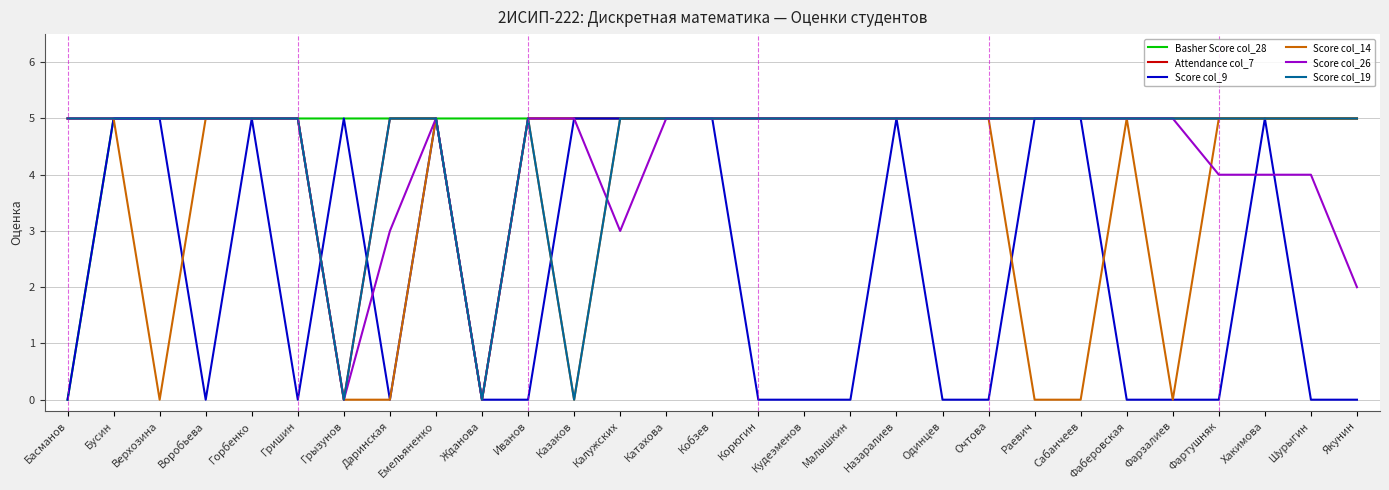

Reading right to left, list all the values displayed in this chart.

Basher Score col_28: Якунин=5	Шурыгин=5	Хакимова=5	Фартушняк=5	Фарзалиев=5	Фаберовская=5	Сабанчеев=5	Раевич=5	Очтова=5	Одинцев=5	Назаралиев=5	Малышкин=5	Кудеэменов=5	Корюгин=5	Кобзев=5	Катахова=5	Калужских=5	Казаков=5	Иванов=5	Жданова=5	Емельяненко=5	Даринская=5	Грызунов=5	Гришин=5	Горбенко=5	Воробьева=5	Верхозина=5	Бусин=5	Басманов=0
Attendance col_7: Якунин=5	Шурыгин=5	Хакимова=5	Фартушняк=5	Фарзалиев=5	Фаберовская=5	Сабанчеев=5	Раевич=5	Очтова=5	Одинцев=5	Назаралиев=5	Малышкин=5	Кудеэменов=5	Корюгин=5	Кобзев=5	Катахова=5	Калужских=5	Казаков=5	Иванов=5	Жданова=0	Емельяненко=5	Даринская=5	Грызунов=0	Гришин=5	Горбенко=5	Воробьева=5	Верхозина=5	Бусин=5	Басманов=5
Score col_9: Якунин=0	Шурыгин=0	Хакимова=5	Фартушняк=0	Фарзалиев=0	Фаберовская=0	Сабанчеев=5	Раевич=5	Очтова=0	Одинцев=0	Назаралиев=5	Малышкин=0	Кудеэменов=0	Корюгин=0	Кобзев=5	Катахова=5	Калужских=5	Казаков=5	Иванов=0	Жданова=0	Емельяненко=5	Даринская=0	Грызунов=5	Гришин=0	Горбенко=5	Воробьева=0	Верхозина=5	Бусин=5	Басманов=0
Score col_14: Якунин=5	Шурыгин=5	Хакимова=5	Фартушняк=5	Фарзалиев=0	Фаберовская=5	Сабанчеев=0	Раевич=0	Очтова=5	Одинцев=5	Назаралиев=5	Малышкин=5	Кудеэменов=5	Корюгин=5	Кобзев=5	Катахова=5	Калужских=5	Казаков=0	Иванов=5	Жданова=0	Емельяненко=5	Даринская=0	Грызунов=0	Гришин=5	Горбенко=5	Воробьева=5	Верхозина=0	Бусин=5	Басманов=5
Score col_26: Якунин=2	Шурыгин=4	Хакимова=4	Фартушняк=4	Фарзалиев=5	Фаберовская=5	Сабанчеев=5	Раевич=5	Очтова=5	Одинцев=5	Назаралиев=5	Малышкин=5	Кудеэменов=5	Корюгин=5	Кобзев=5	Катахова=5	Калужских=3	Казаков=5	Иванов=5	Жданова=0	Емельяненко=5	Даринская=3	Грызунов=0	Гришин=5	Горбенко=5	Воробьева=5	Верхозина=5	Бусин=5	Басманов=5
Score col_19: Якунин=5	Шурыгин=5	Хакимова=5	Фартушняк=5	Фарзалиев=5	Фаберовская=5	Сабанчеев=5	Раевич=5	Очтова=5	Одинцев=5	Назаралиев=5	Малышкин=5	Кудеэменов=5	Корюгин=5	Кобзев=5	Катахова=5	Калужских=5	Казаков=0	Иванов=5	Жданова=0	Емельяненко=5	Даринская=5	Грызунов=0	Гришин=5	Горбенко=5	Воробьева=5	Верхозина=5	Бусин=5	Басманов=5